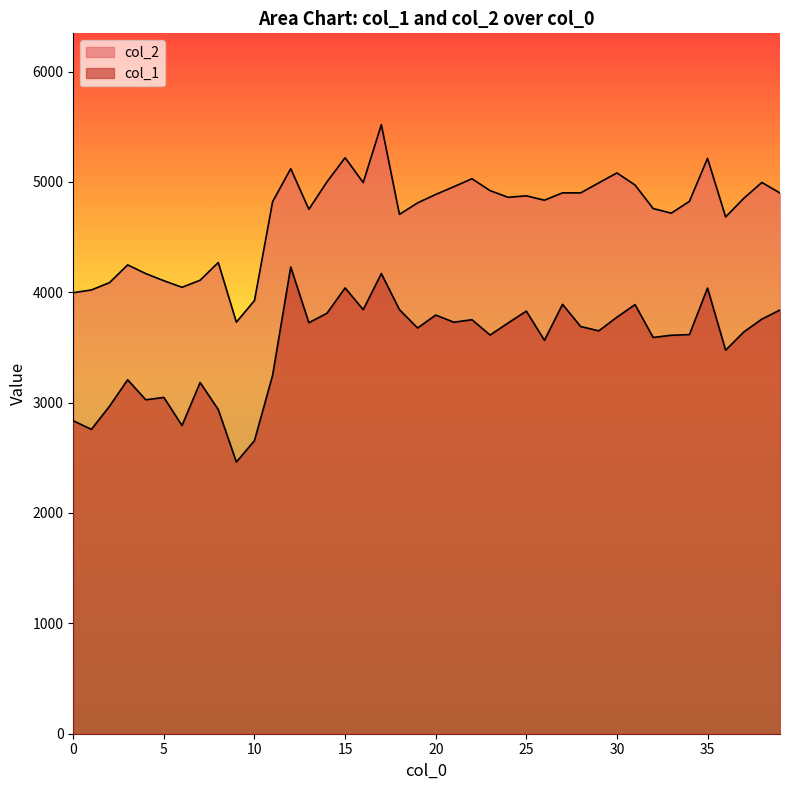

Which series changed the most between 4 and 17?

col_2